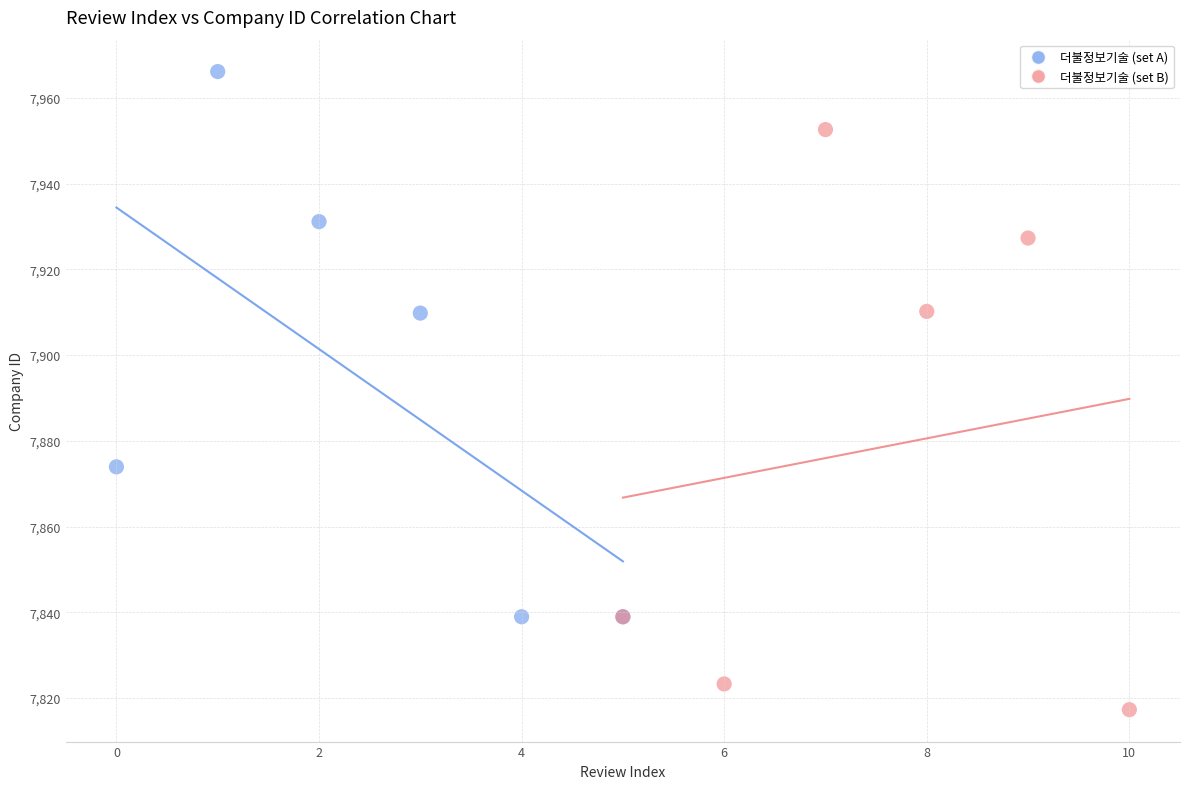

Which series contains the lowest Y value?

더불정보기술 (set B)